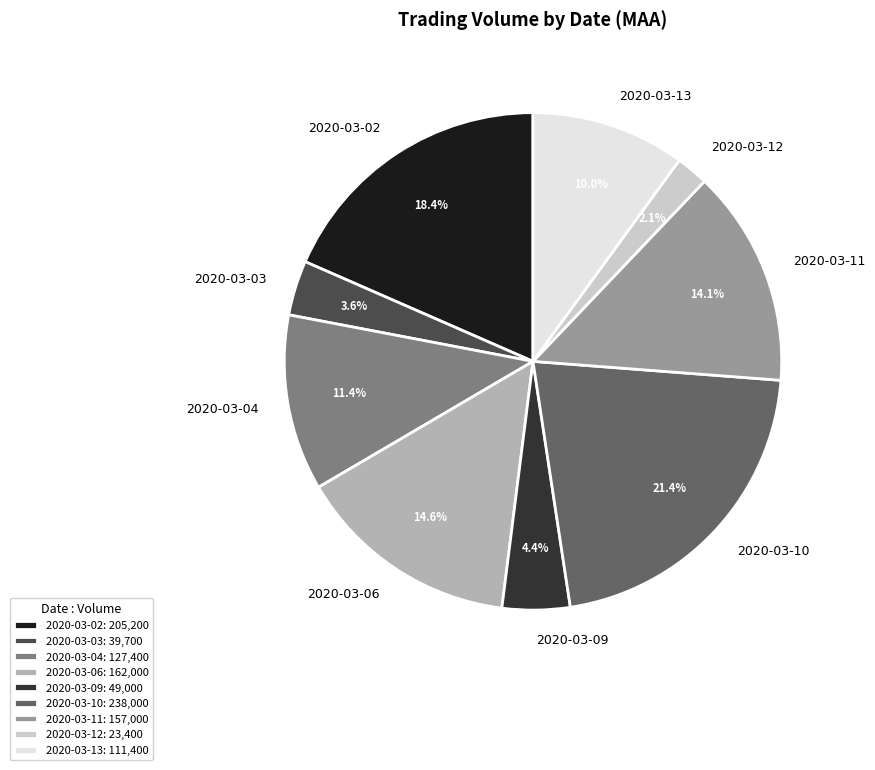

What percentage is NOT represented by 2020-03-03?

96.4%